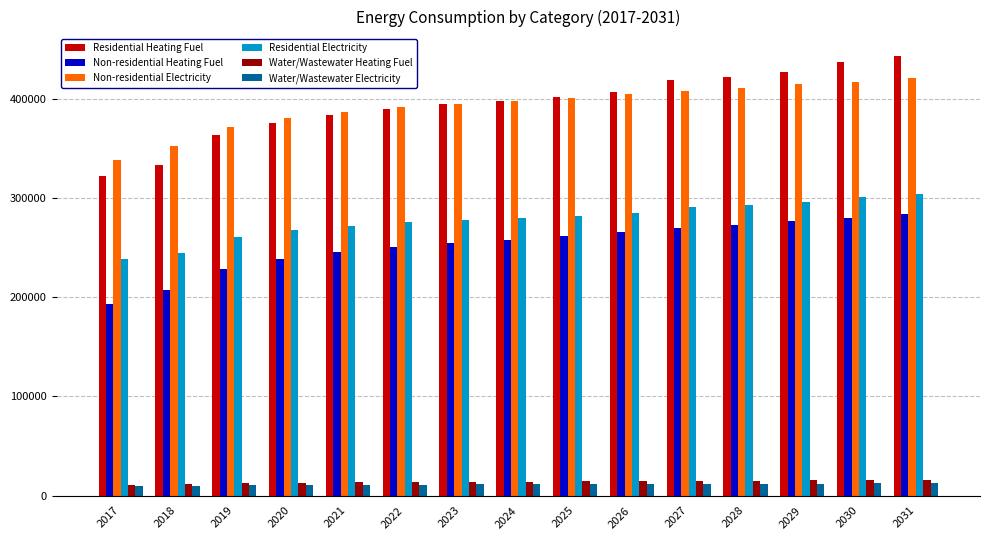

What is the sum of all Residential Heating Fuel values?

5914846.7